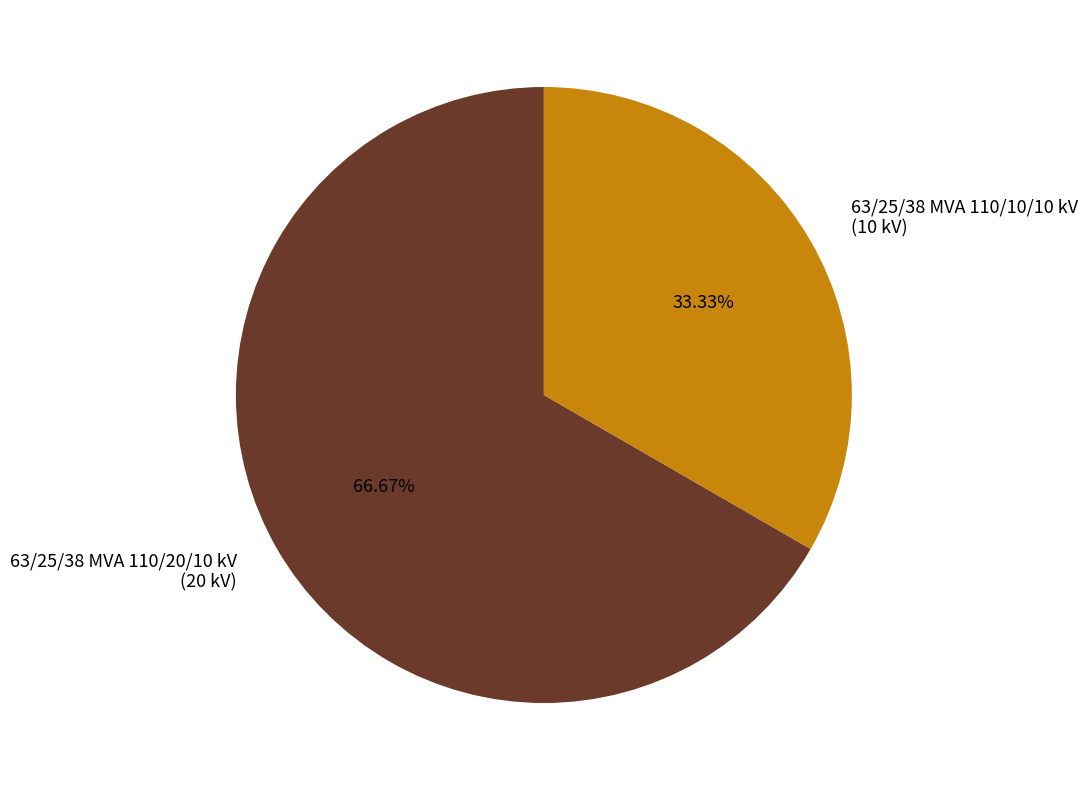

The 63/25/38 MVA 110/10/10 kV slice represents 28% of the pie. True or false?

False